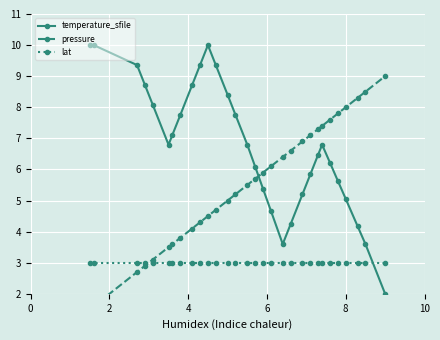

Rank the series by their average value, from lowest to highest.

lat, pressure, temperature_sfile